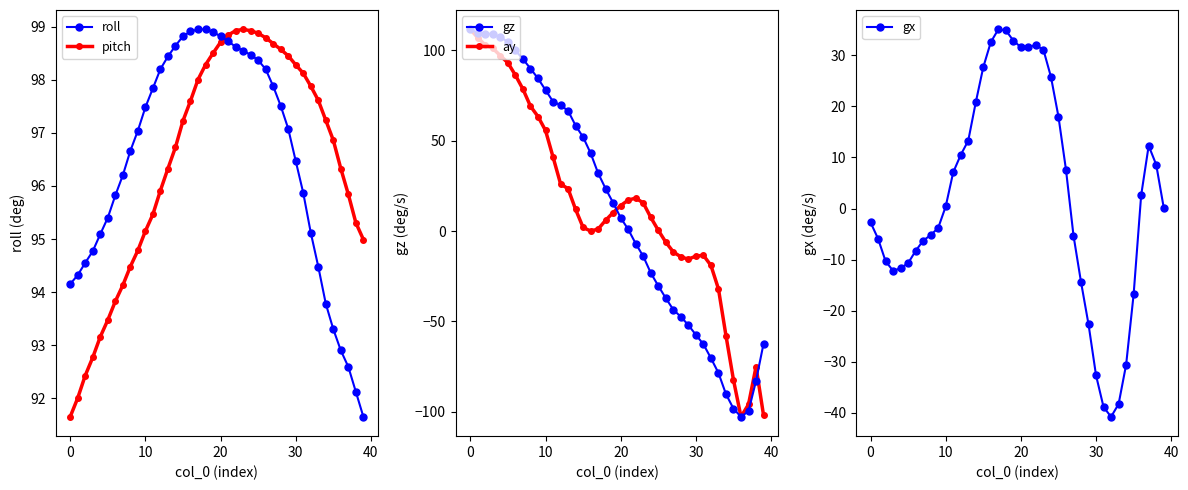

What is the maximum value for roll?

99.0